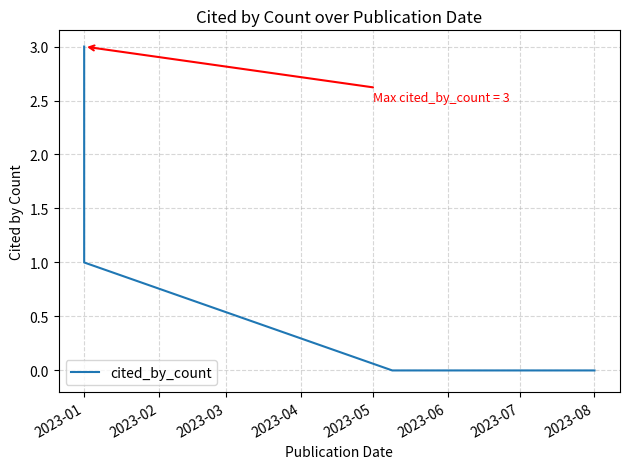

How many values exceed 0?

2